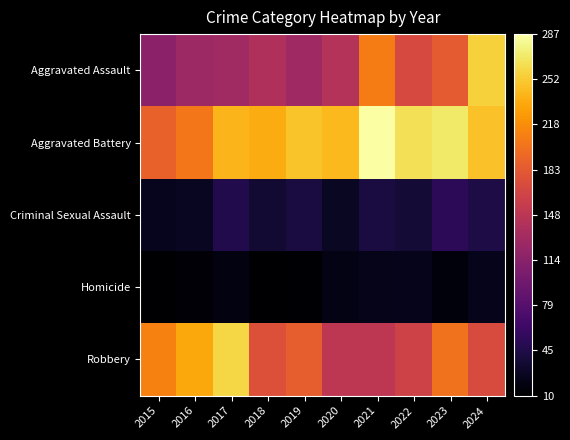

Reading left to right, list all the values displayed in this chart.

Aggravated Assault: 2015=116	2016=127	2017=130	2018=140	2019=129	2020=144	2021=207	2022=170	2023=184	2024=256
Aggravated Battery: 2015=189	2016=204	2017=241	2018=236	2019=249	2020=243	2021=287	2022=265	2023=270	2024=247
Criminal Sexual Assault: 2015=25	2016=27	2017=46	2018=35	2019=41	2020=28	2021=41	2022=37	2023=53	2024=43
Homicide: 2015=10	2016=13	2017=18	2018=11	2019=12	2020=20	2021=22	2022=23	2023=16	2024=23
Robbery: 2015=211	2016=233	2017=259	2018=176	2019=187	2020=150	2021=150	2022=163	2023=201	2024=172